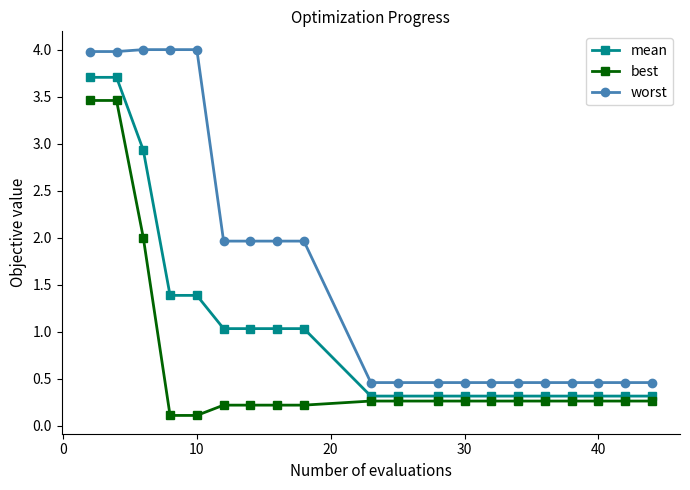

List the series in order of their peak value, highest first.

worst, mean, best